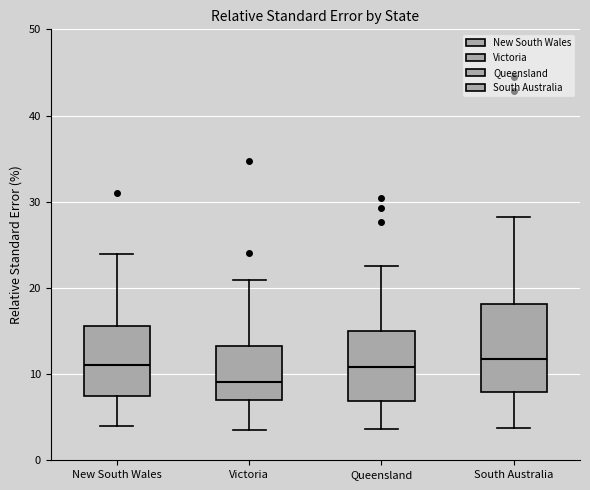

Which box is the tallest, from its lower edge to its upper edge?

South Australia